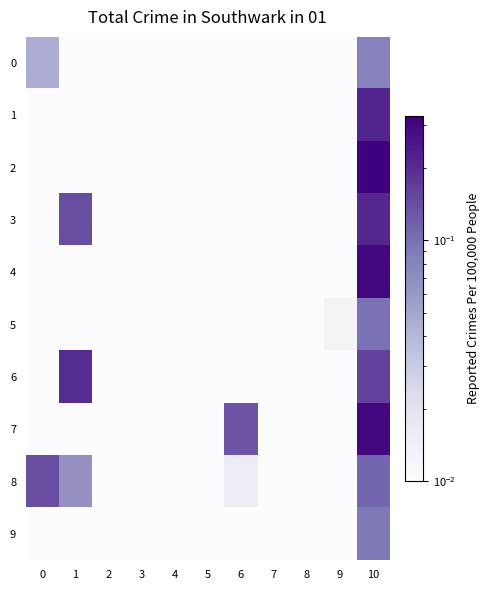

Reading right to left, transcribe all the data shown in this chart.

0: 10=0.1	9=0.0	8=0.0	7=0.0	6=0.0	5=0.0	4=0.0	3=0.0	2=0.0	1=0.0	0=0.0
1: 10=0.2	9=0.0	8=0.0	7=0.0	6=0.0	5=0.0	4=0.0	3=0.0	2=0.0	1=0.0	0=0.0
2: 10=0.3	9=0.0	8=0.0	7=0.0	6=0.0	5=0.0	4=0.0	3=0.0	2=0.0	1=0.0	0=0.0
3: 10=0.2	9=0.0	8=0.0	7=0.0	6=0.0	5=0.0	4=0.0	3=0.0	2=0.0	1=0.1	0=0.0
4: 10=0.3	9=0.0	8=0.0	7=0.0	6=0.0	5=0.0	4=0.0	3=0.0	2=0.0	1=0.0	0=0.0
5: 10=0.1	9=0.0	8=0.0	7=0.0	6=0.0	5=0.0	4=0.0	3=0.0	2=0.0	1=0.0	0=0.0
6: 10=0.2	9=0.0	8=0.0	7=0.0	6=0.0	5=0.0	4=0.0	3=0.0	2=0.0	1=0.2	0=0.0
7: 10=0.3	9=0.0	8=0.0	7=0.0	6=0.1	5=0.0	4=0.0	3=0.0	2=0.0	1=0.0	0=0.0
8: 10=0.1	9=0.0	8=0.0	7=0.0	6=0.0	5=0.0	4=0.0	3=0.0	2=0.0	1=0.1	0=0.1
9: 10=0.1	9=0.0	8=0.0	7=0.0	6=0.0	5=0.0	4=0.0	3=0.0	2=0.0	1=0.0	0=0.0